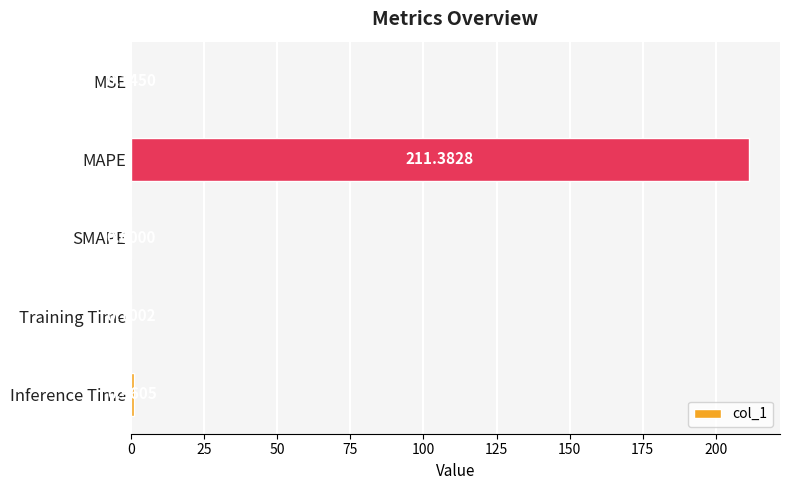

What is the maximum value shown in the chart?

211.4